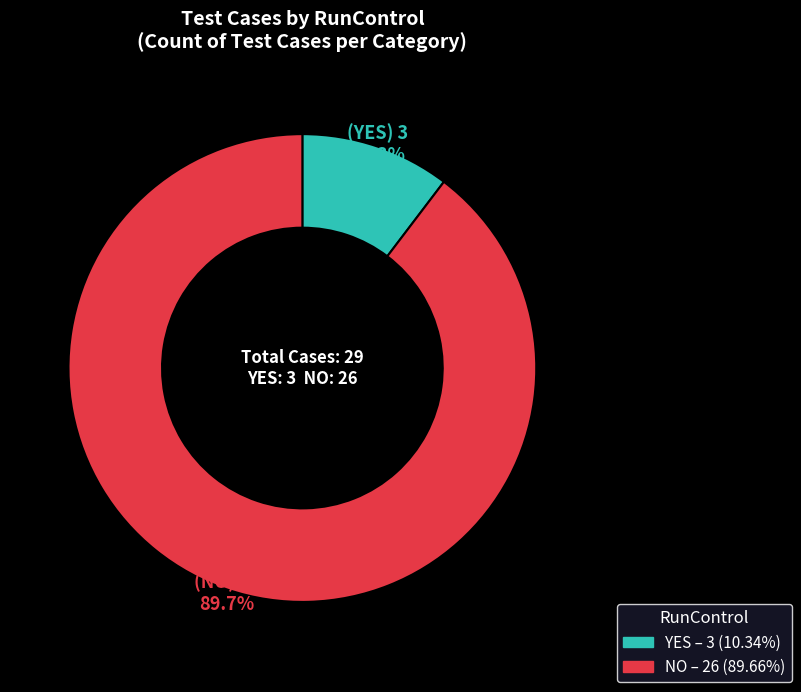

Which slice is the smallest?

YES